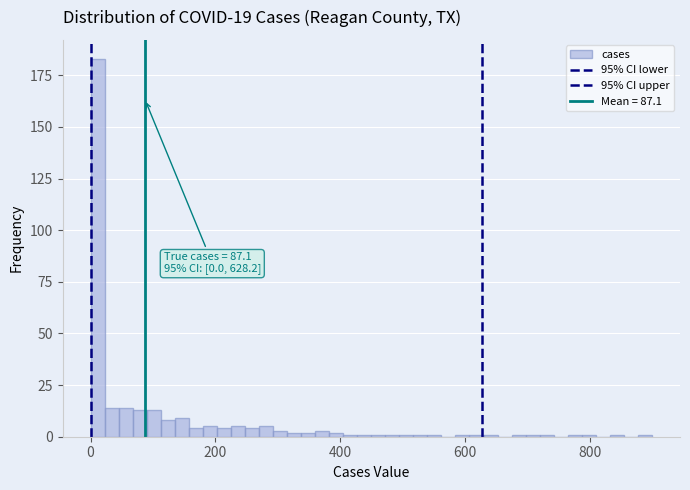

Read against the x-axis, roughly where is the centre of the tallest bar?

20